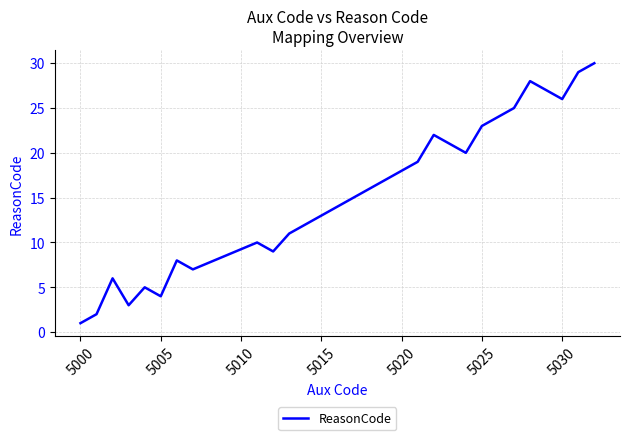

What is the difference between the maximum and minimum values?

29